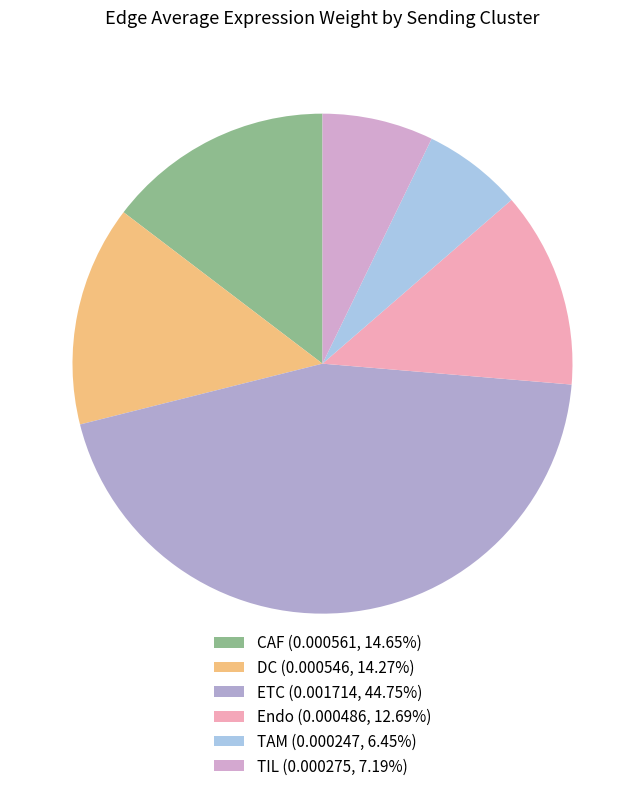

Does any single category account for the majority?

No